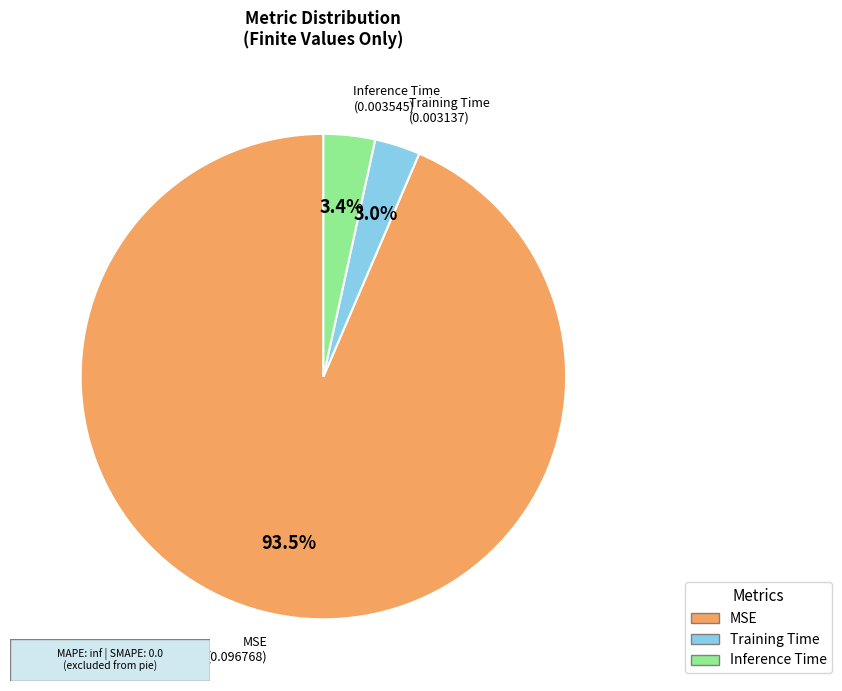

What portion of the pie excludes Inference Time?

96.6%